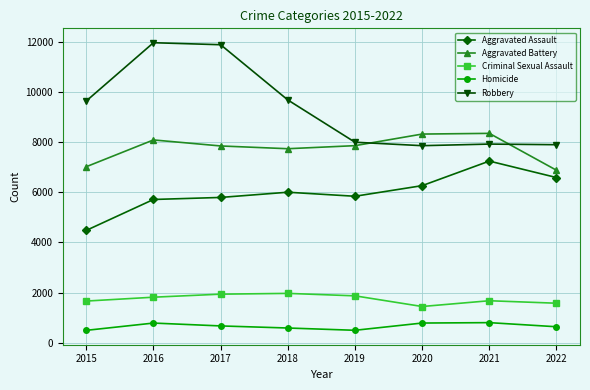

Is the value of Aggravated Battery at 2018 greater than the value of Aggravated Assault at 2022?

Yes